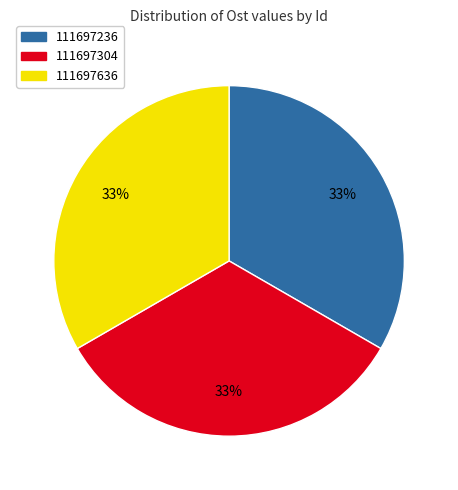

To the nearest percent, what is the combined percentage of 111697304 and 111697236?

67%